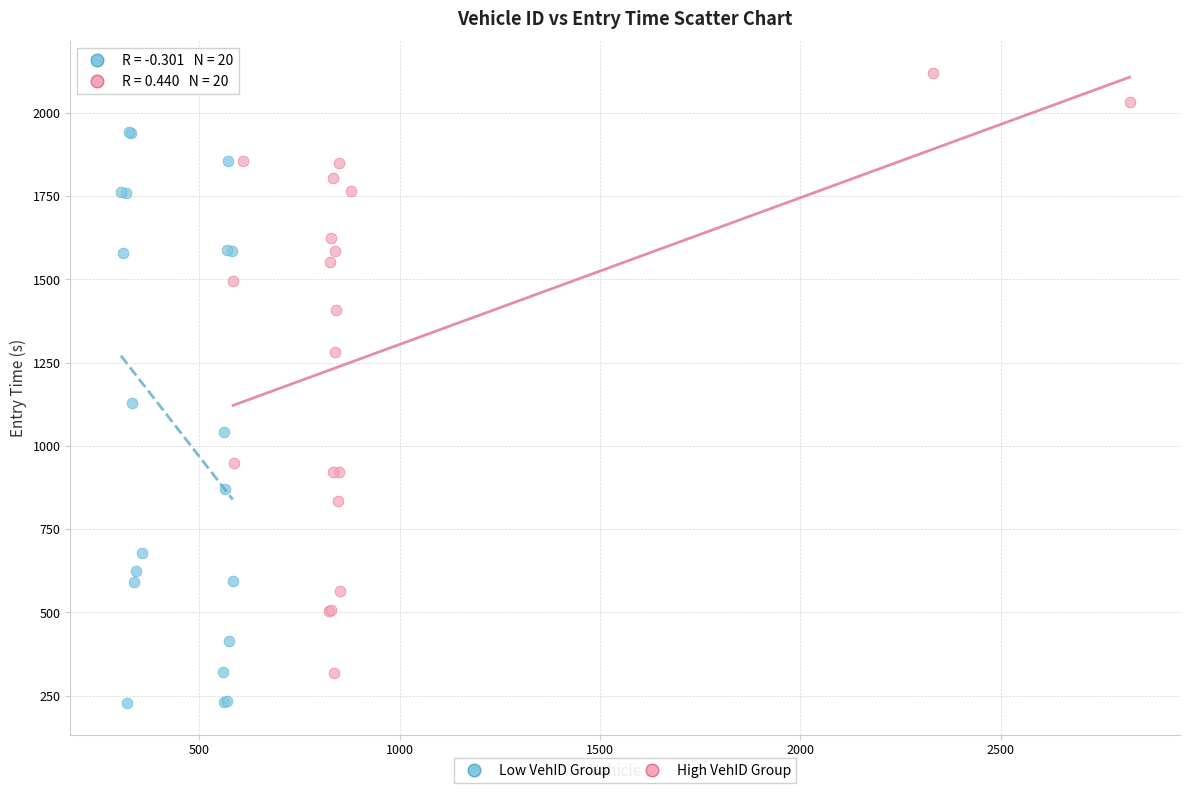

Which series contains the highest Y value?

High VehID Group